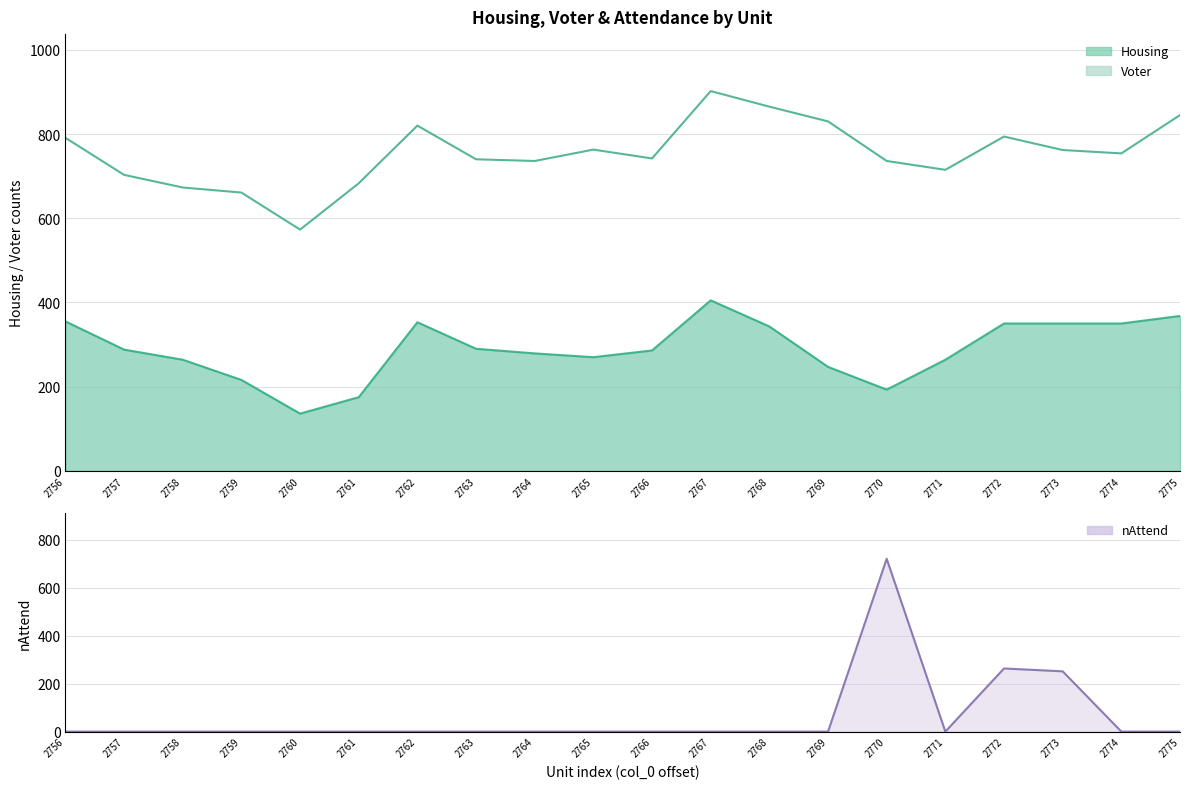

The nAttend series shows 0 at 2759. True or false?

True